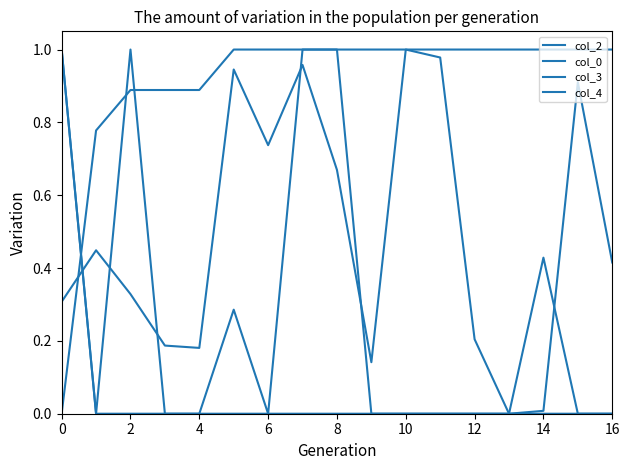

List the series in order of their peak value, highest first.

col_2, col_0, col_3, col_4